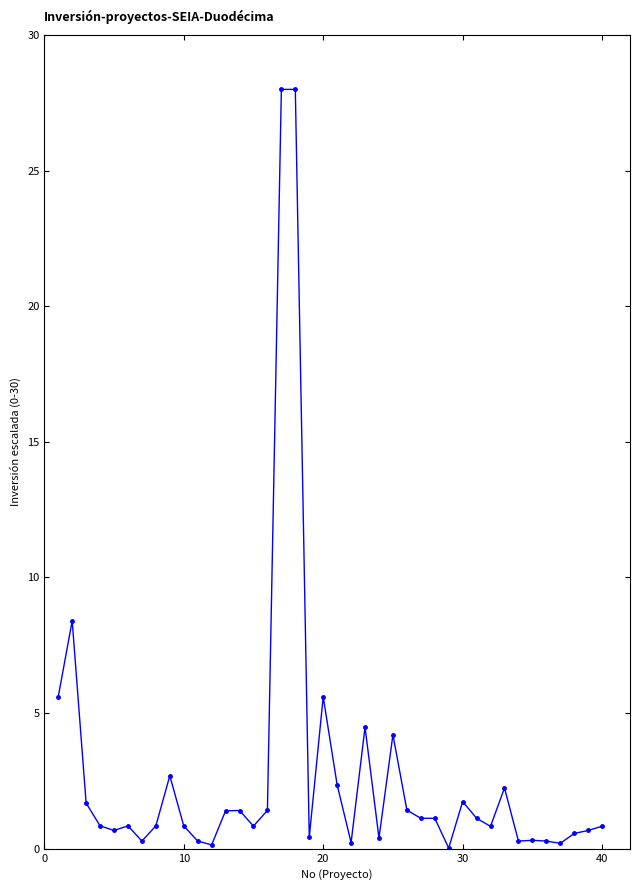

Is this an area chart (filled region under the line)?

No